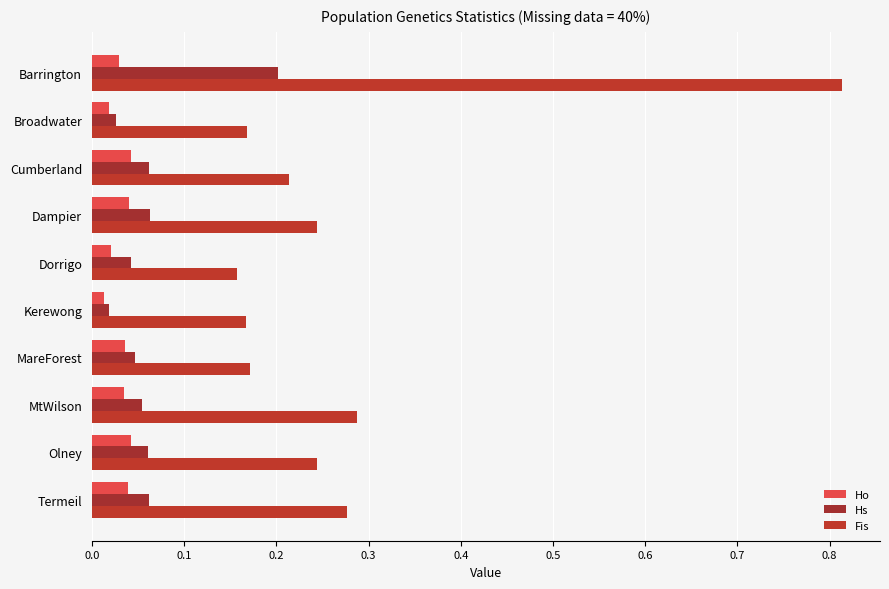

Count the number of categories in the chart.

10